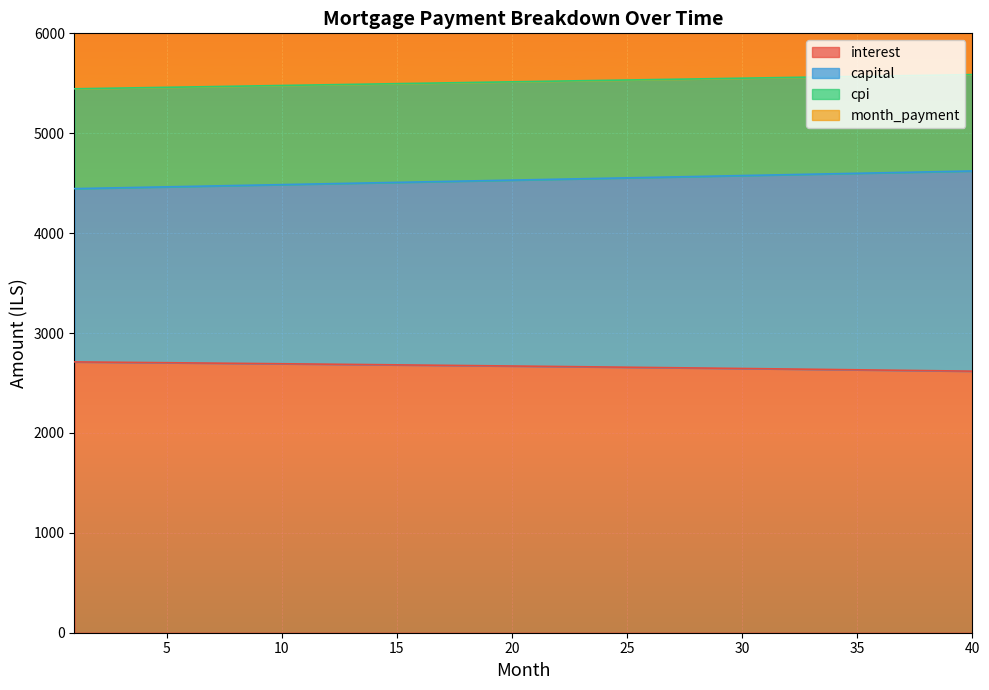

What is the highest value of the interest series?

2711.0